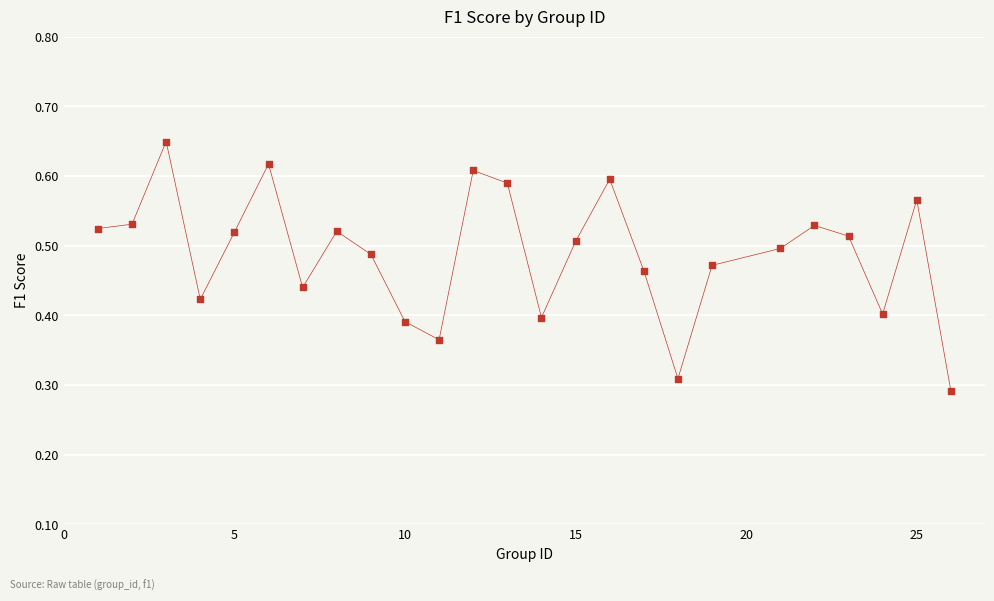

What is the range of X values (max minus min)?

25.0